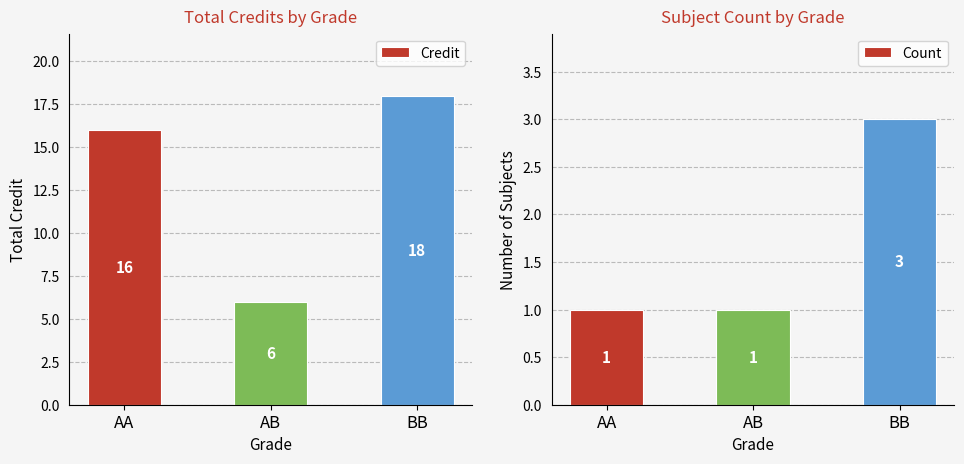

What is the sum of the Credit values at BB and AA?

34